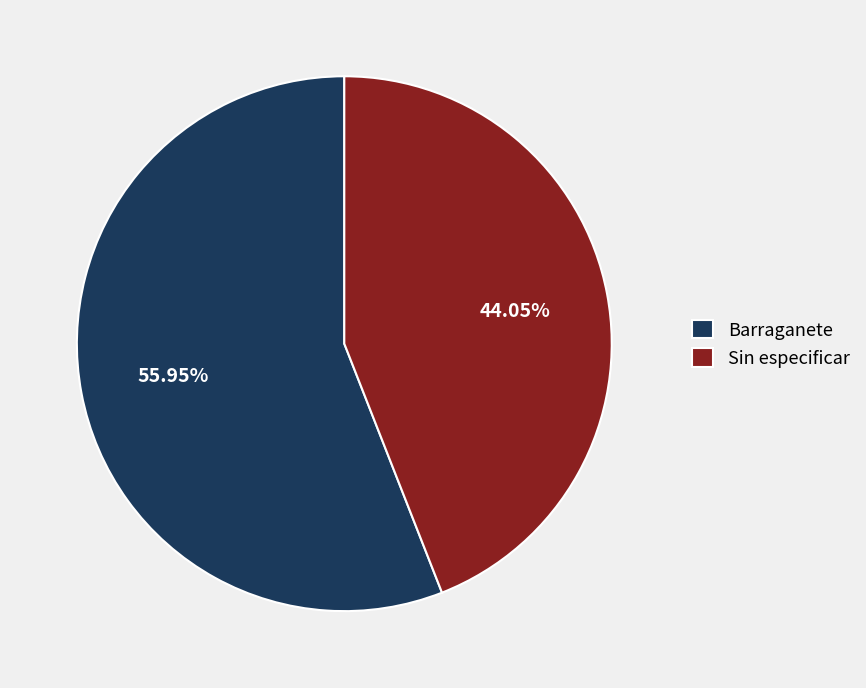

How many segments does this pie chart have?

2